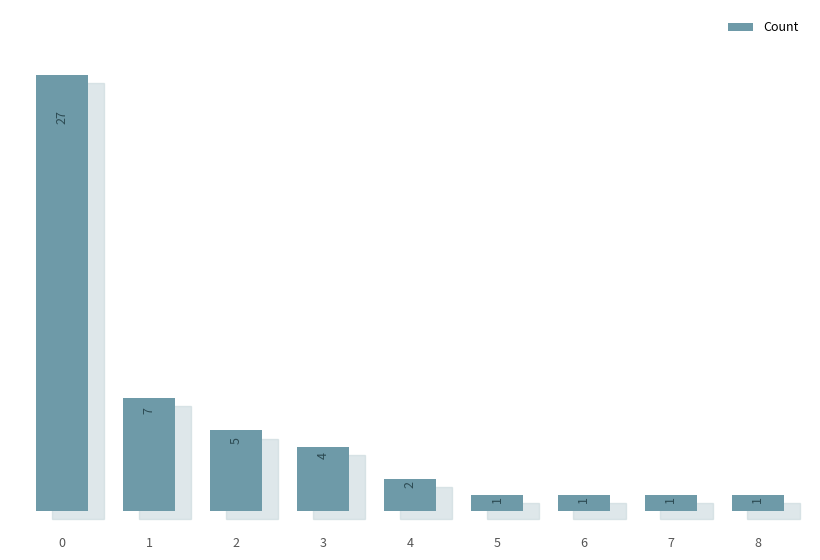

What is the change in value from 2 to 4?

-3